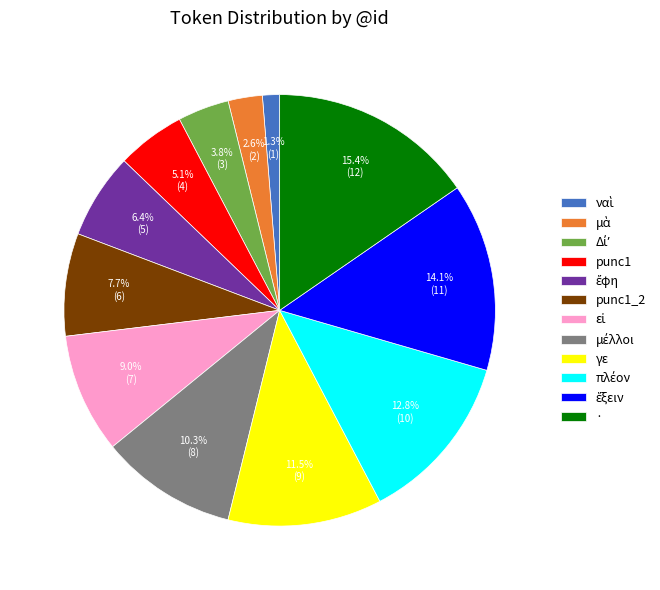

Is there a majority slice in this chart?

No